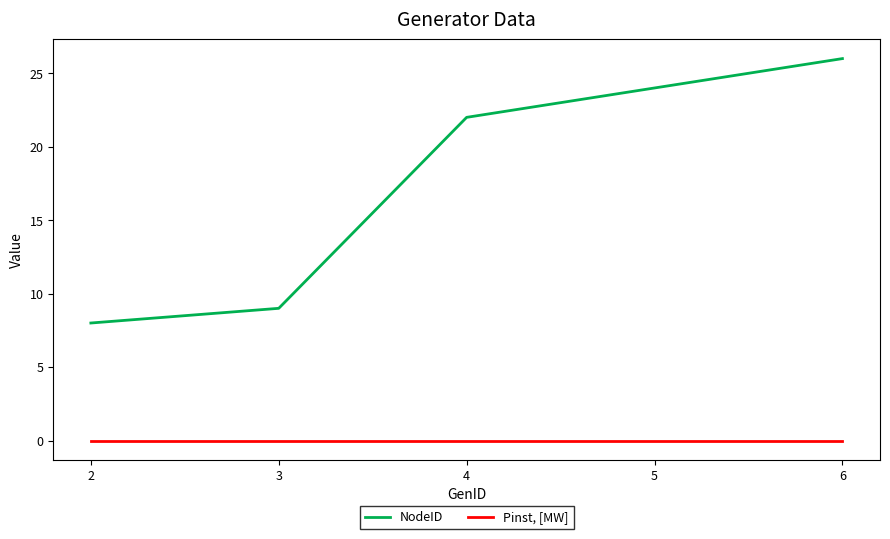

True or false: Pinst, [MW] and NodeID intersect in this chart.

False